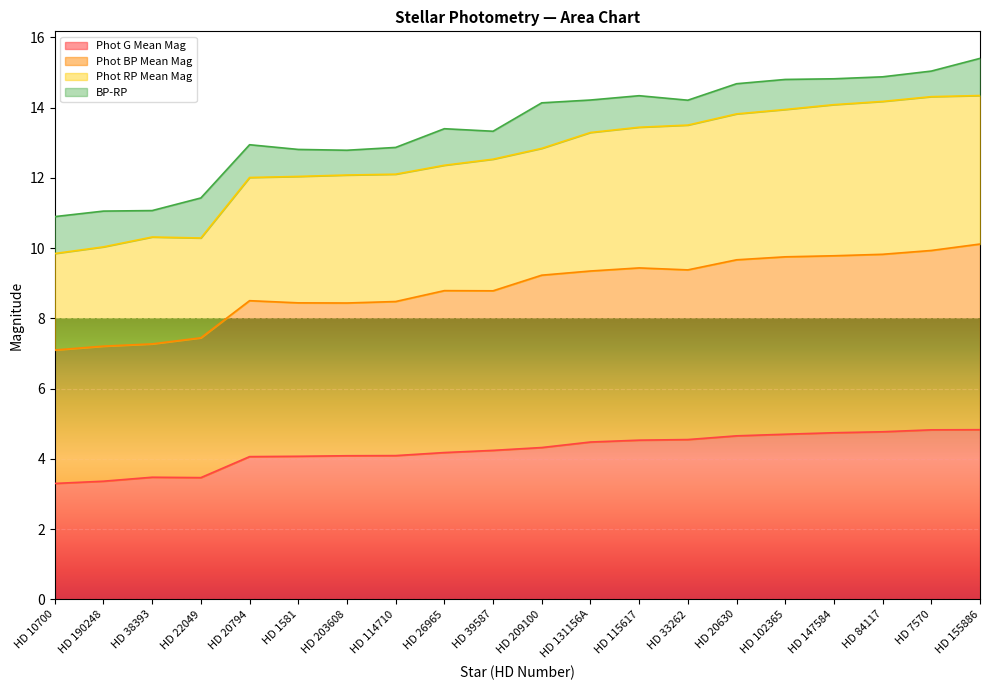

Is it true that Phot G Mean Mag equals 4.7 at HD 147584?

True